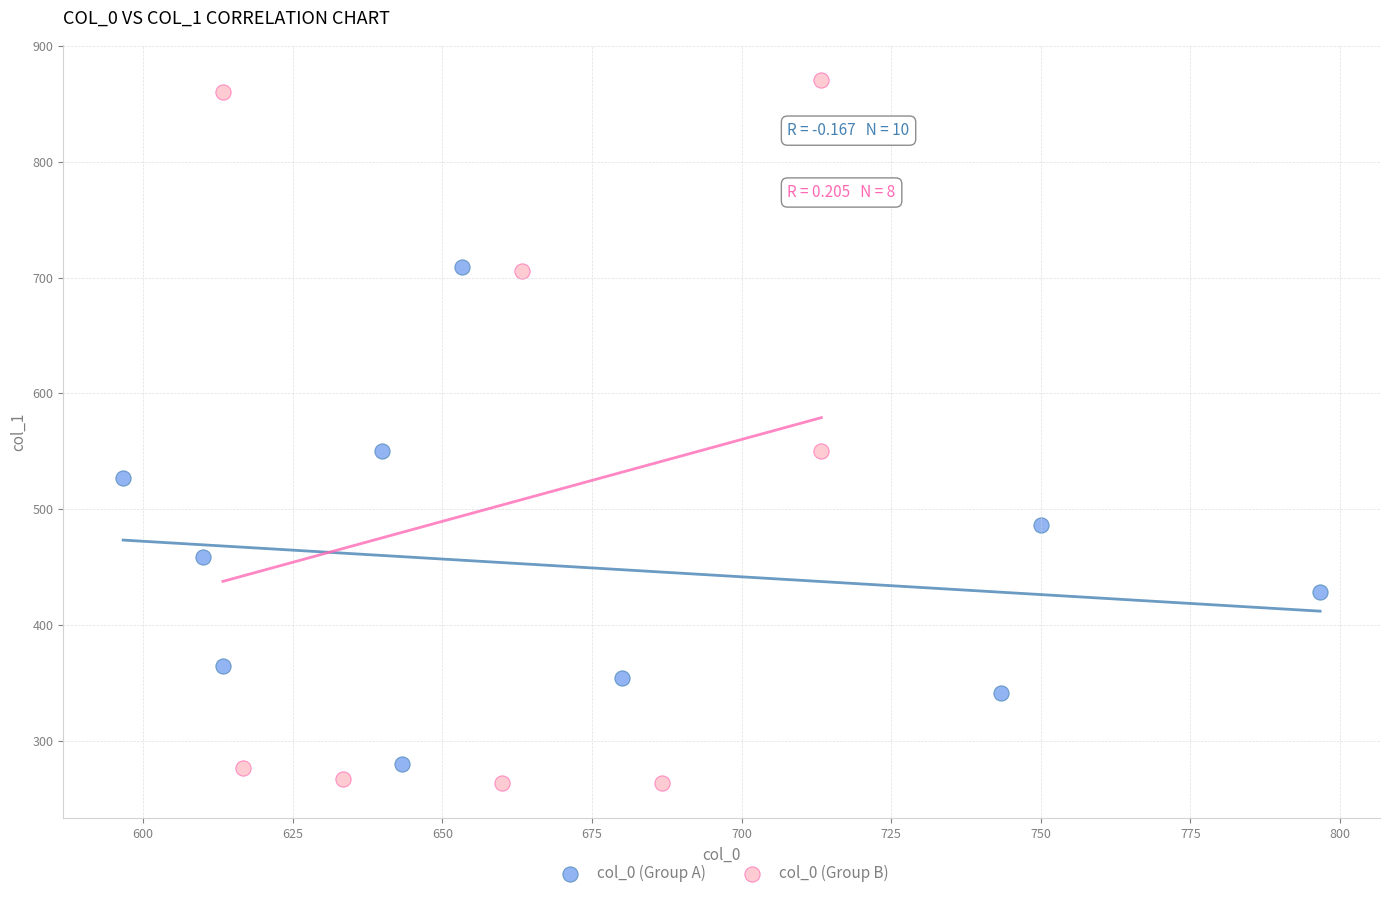

Which series has the largest Y range (max minus min)?

col_0 (Group B)